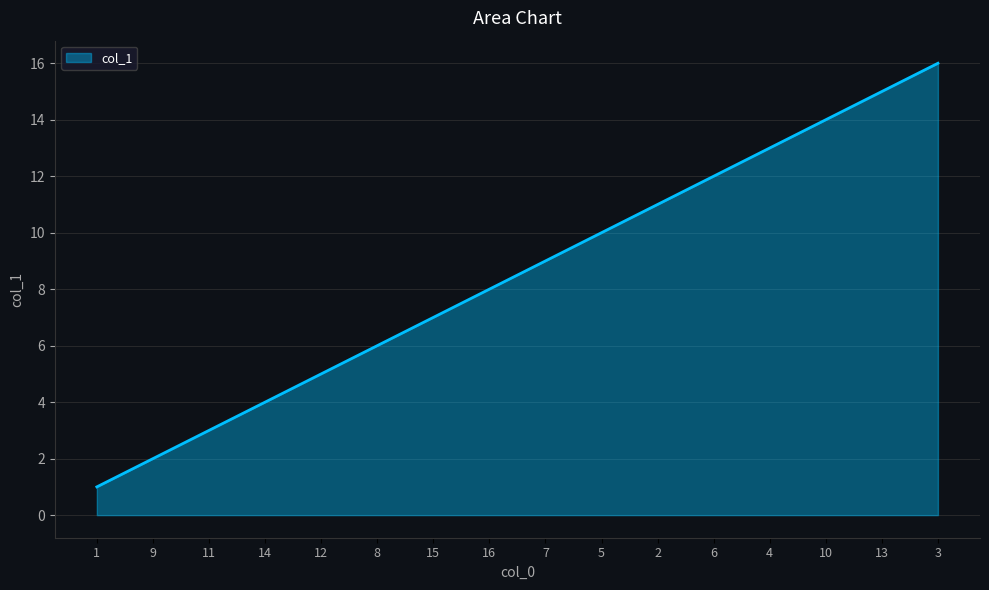

The chart shows a value of 2 at 1. True or false?

False